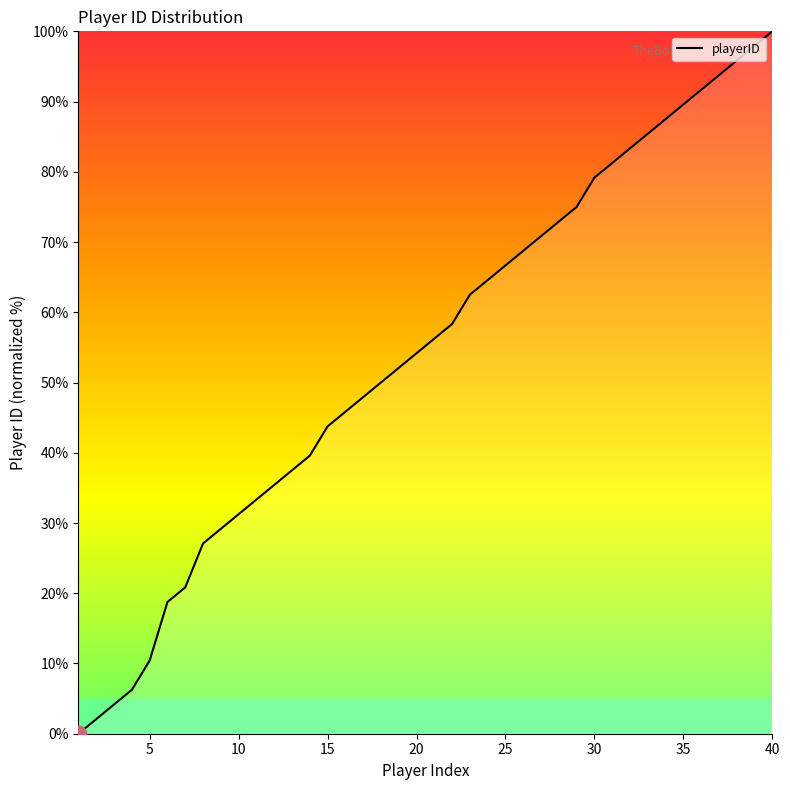

What is the difference between the second highest and minimum values?

97.9